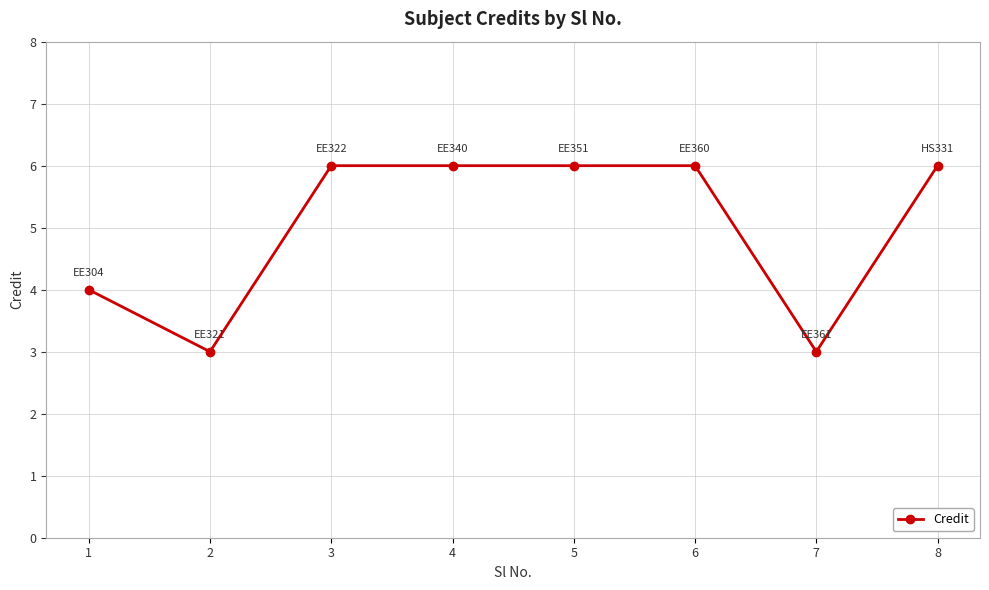

Between 2 and 4, which is larger?

4